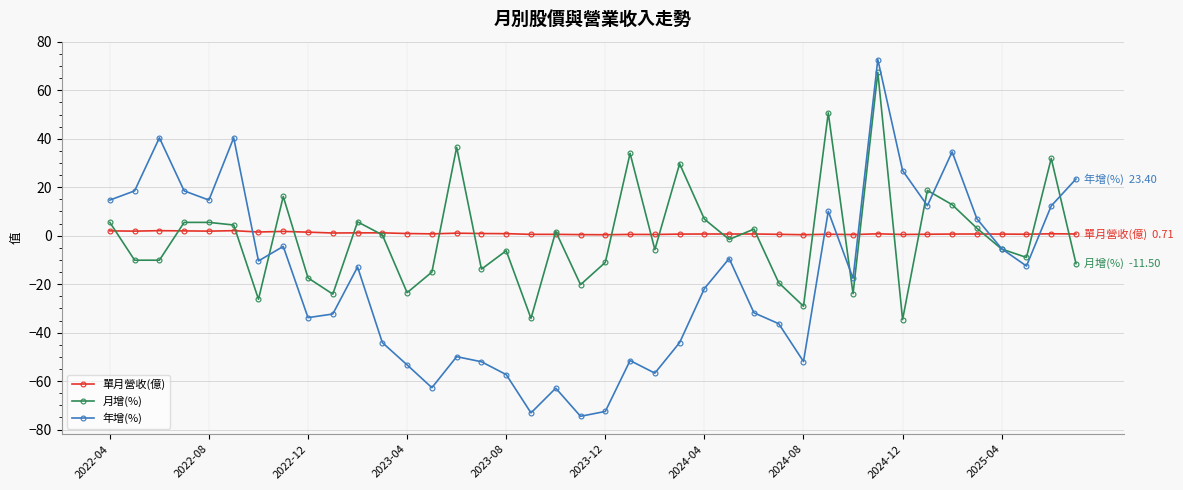

Which series has the largest range (max minus min)?

年增(%)